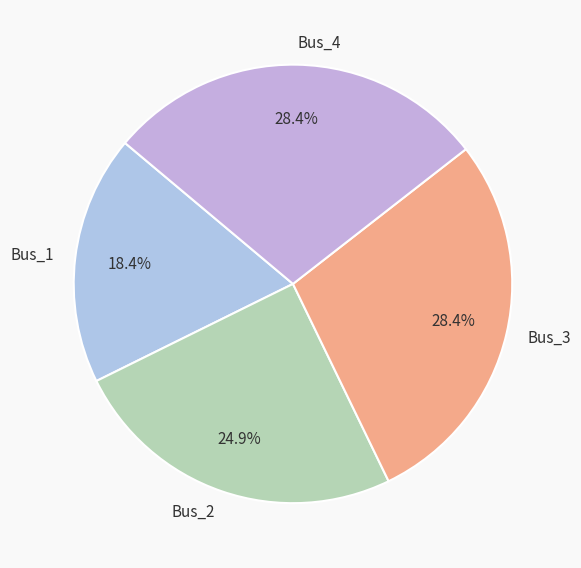

To the nearest percent, what portion does Bus_3 represent?

28%